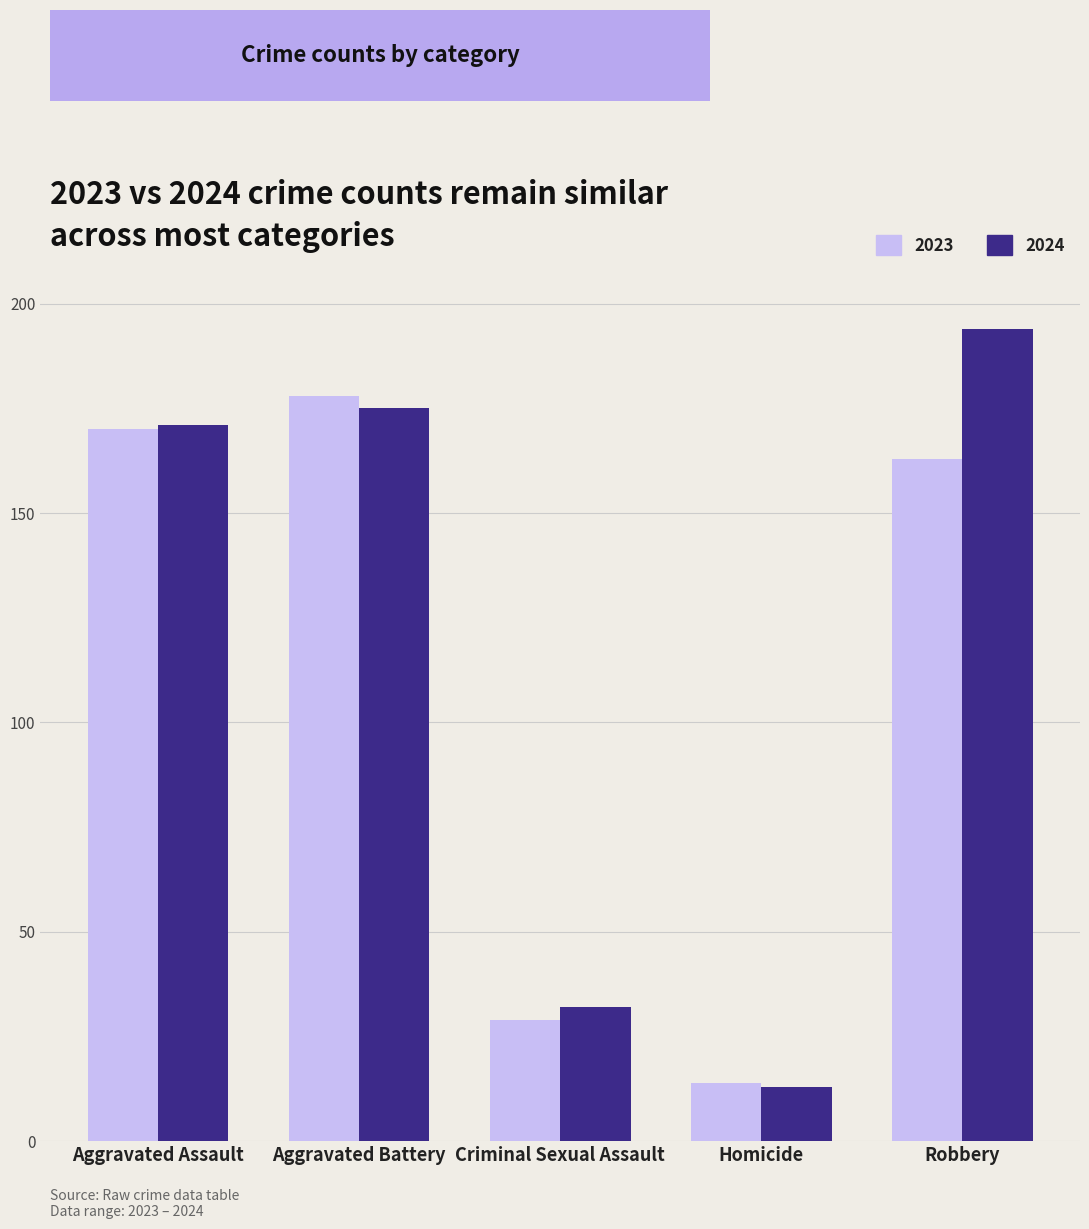

How many bars are there in each group?

2